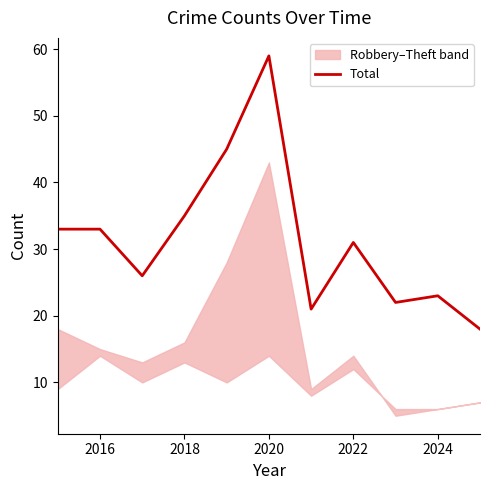

How many points are lower than both their immediate neighbors (excluding endpoints)?

3